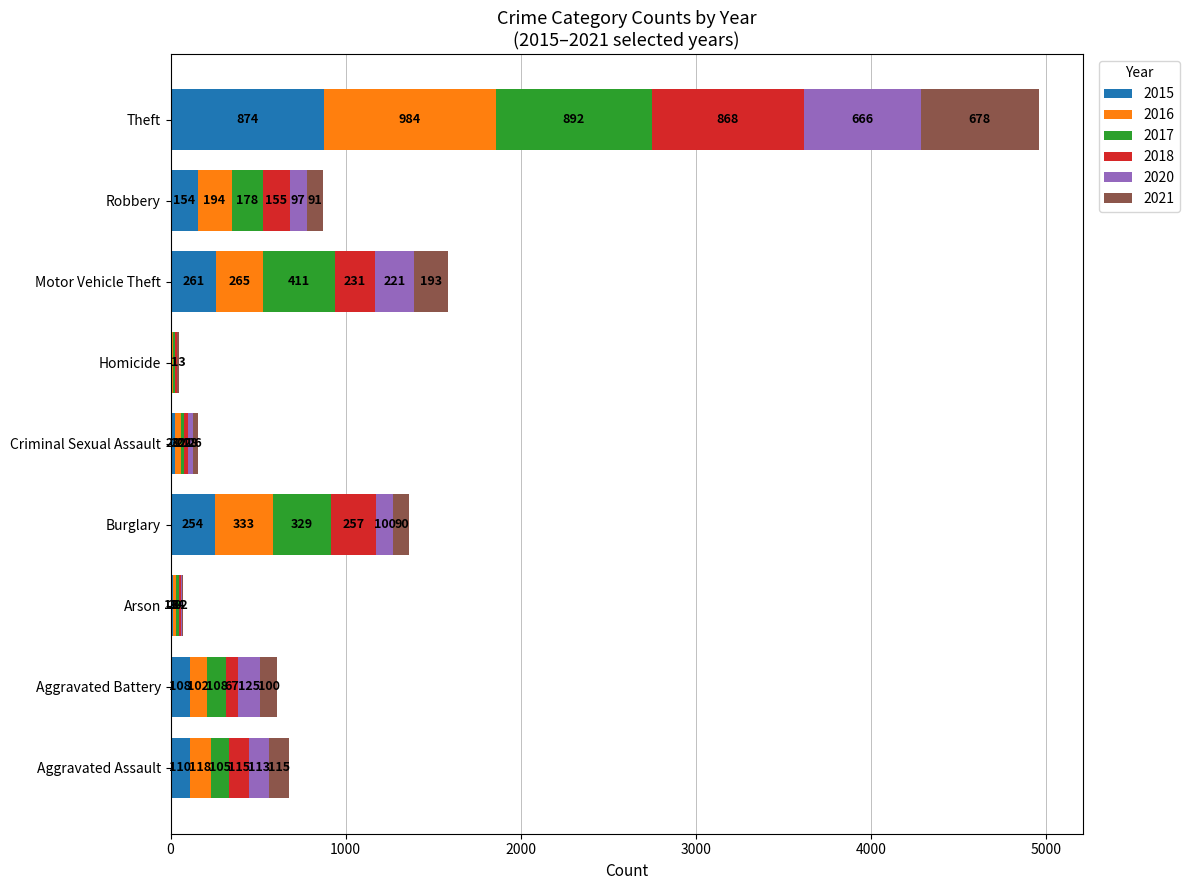

What is the sum of all 2015 values?

1811